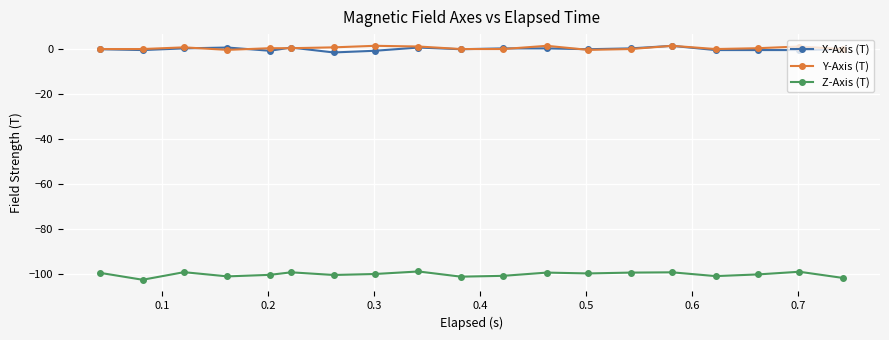

True or false: Z-Axis (T) and Y-Axis (T) intersect in this chart.

False